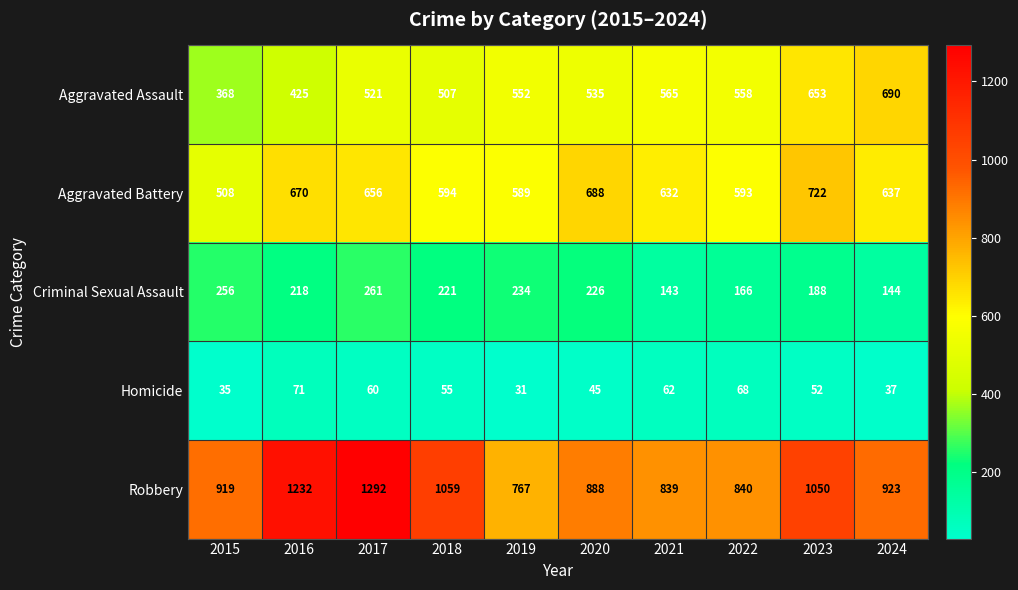

Where does the Homicide series first go above 55?

2016